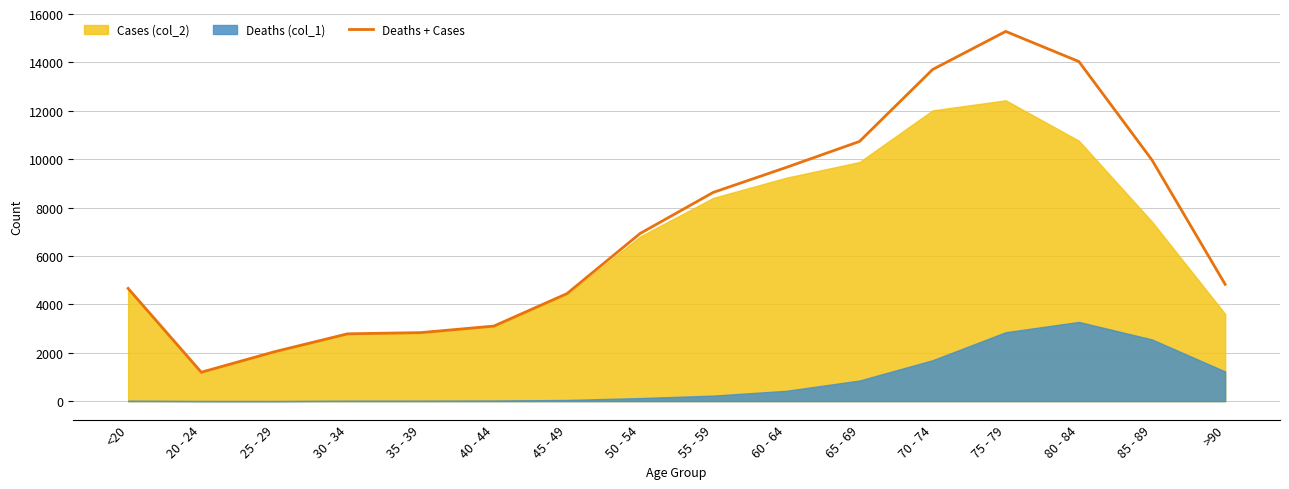

What is the difference between the values at 55 - 59 and 40 - 44?

5525